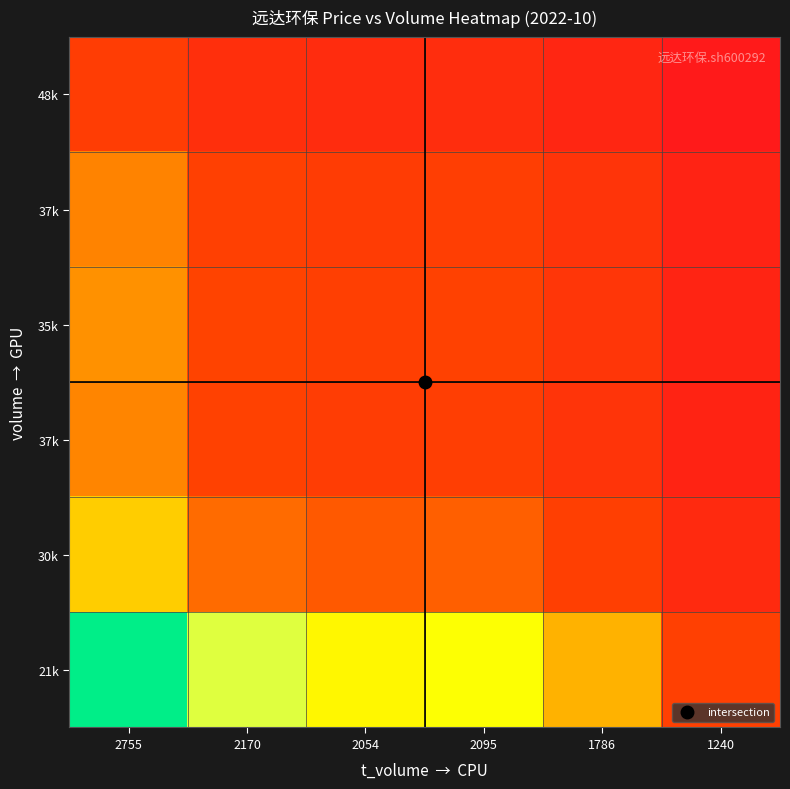

At which category does the chart reach its peak across all series?

2755